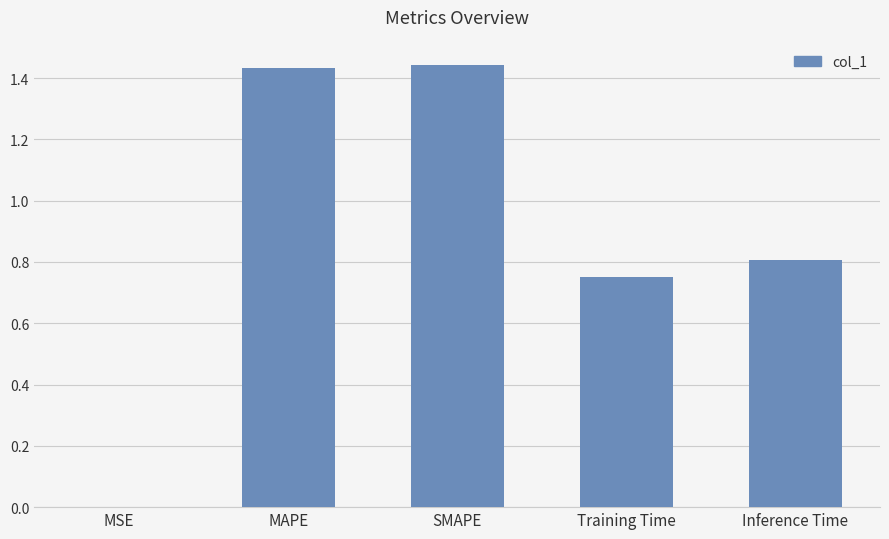

What is the sum of the values at SMAPE and Training Time?

2.2